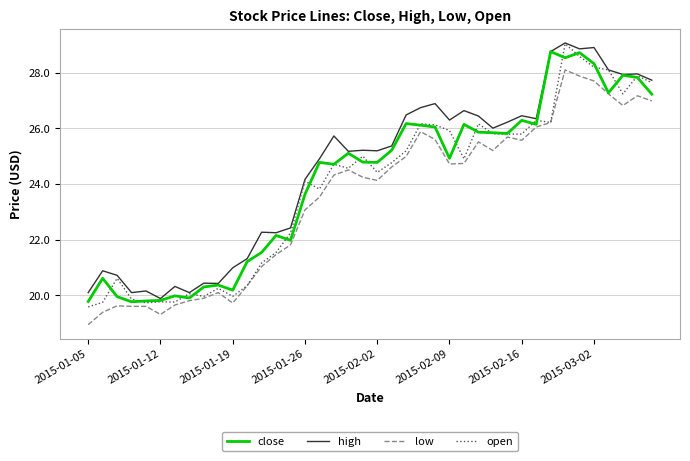

What is the greatest value displayed?

29.1